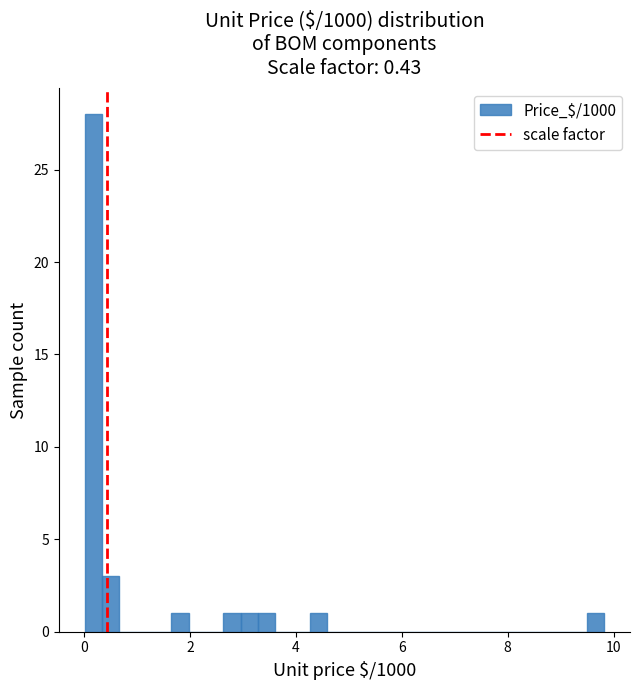

Around what value on the x-axis is the tallest bar? Give the approximate position of its centre, as read against the axis.

0.2